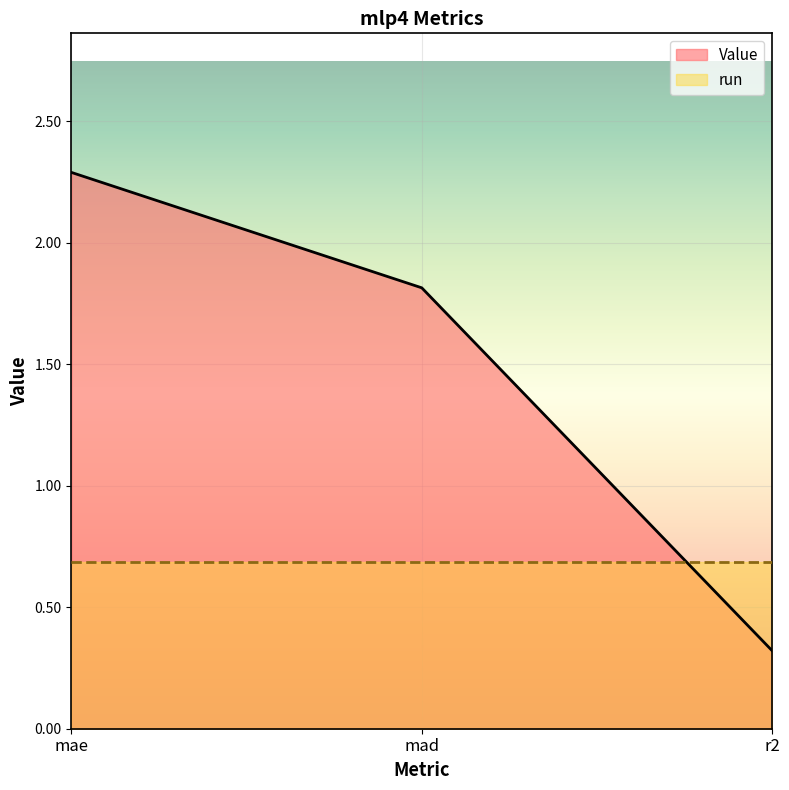

List the labels in order of value, smallest first.

r2, mad, mae